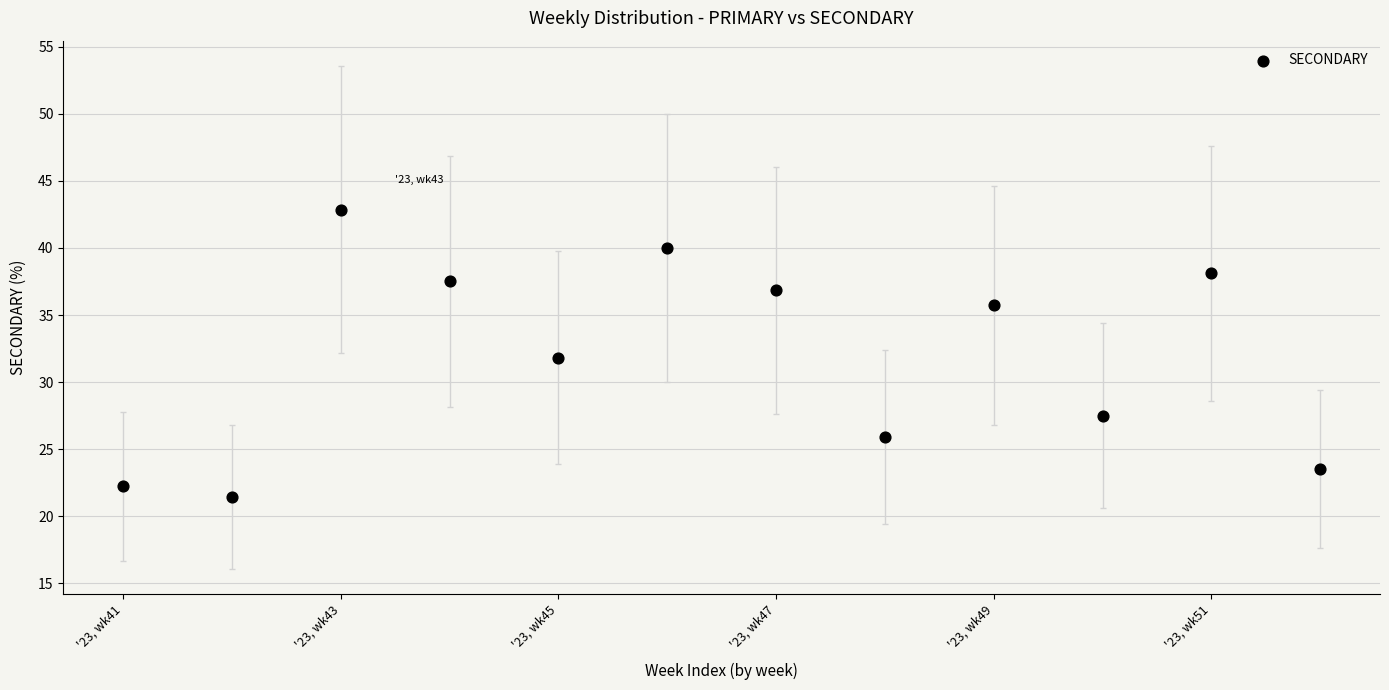

What is the range of Y values (max minus min)?

21.4